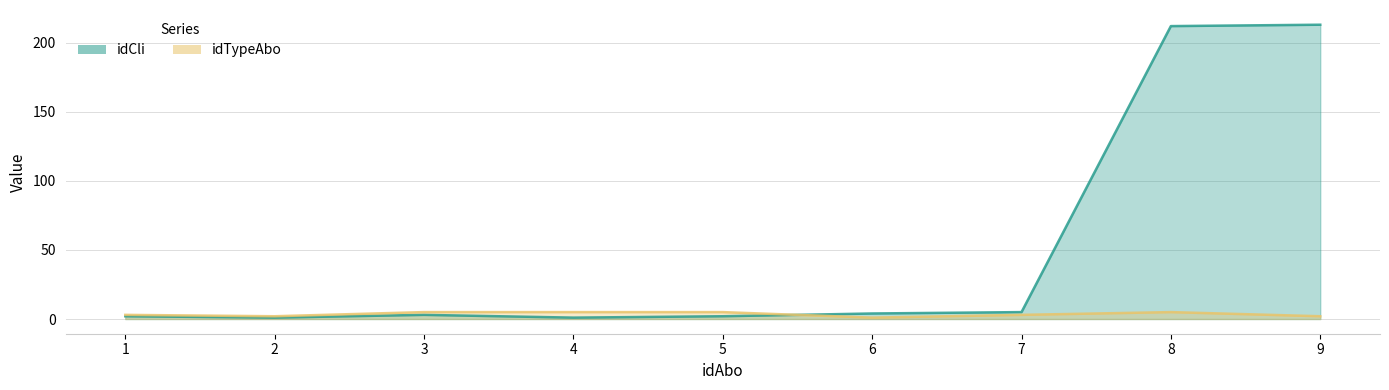

What is the total value across all series at 3?

8